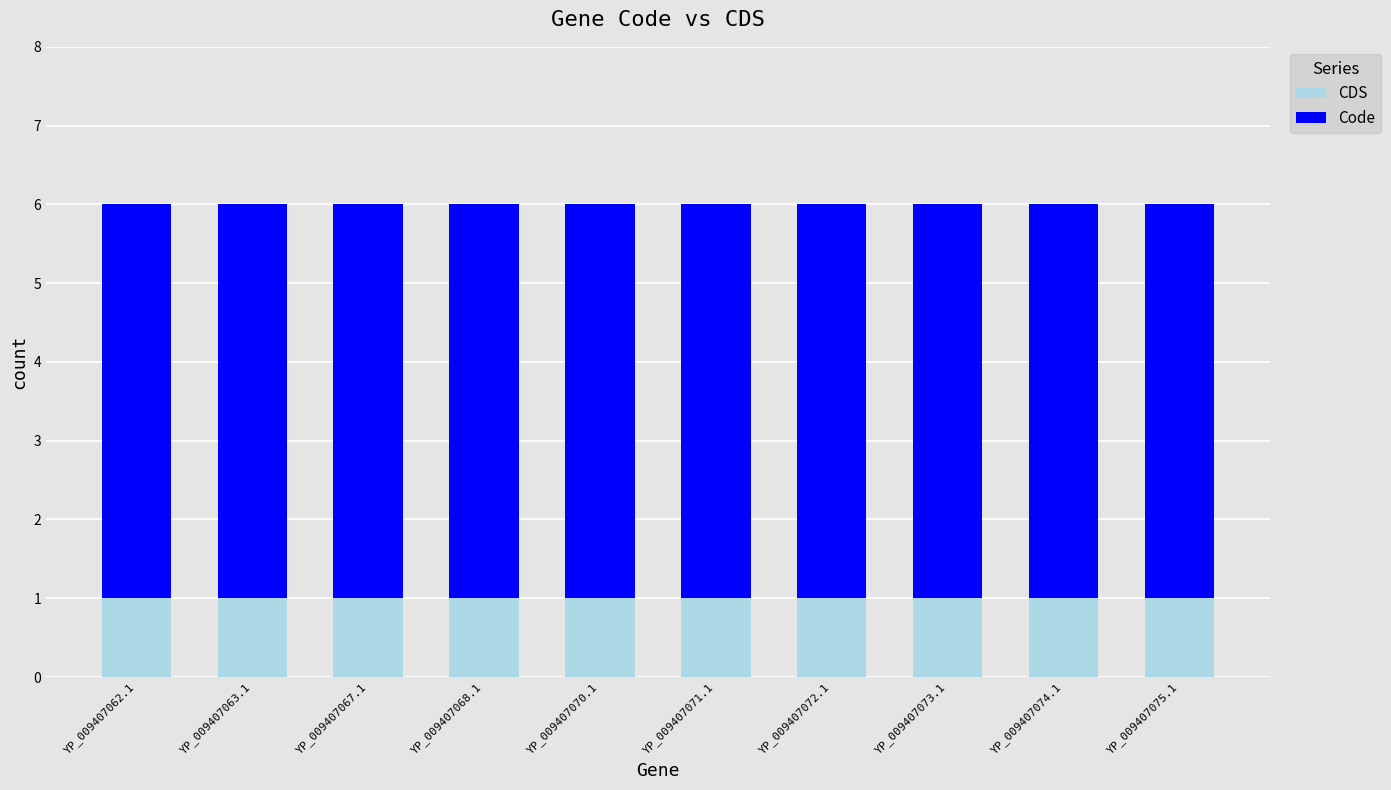

True or false: CDS has a value of 0 at YP_009407072.1.

False